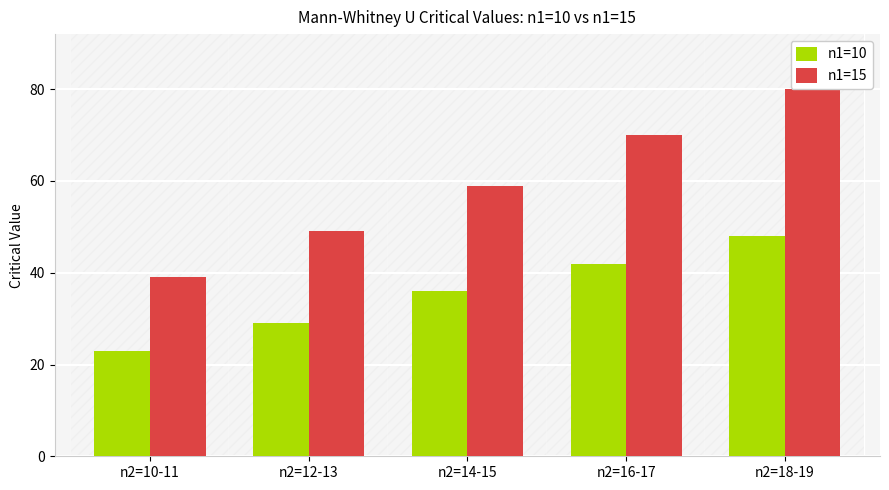

What is the difference between the maximum and minimum values in the n1=10 series?

25